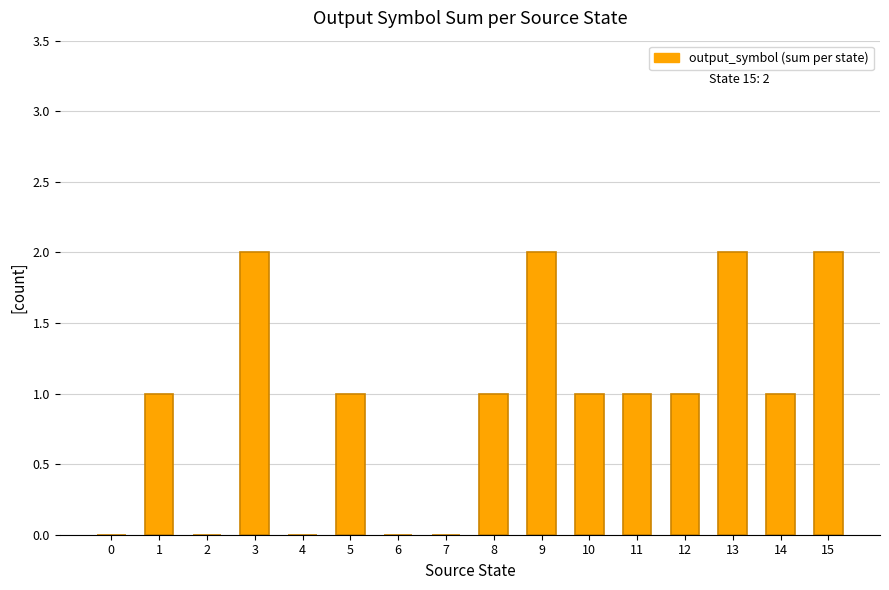

What is the sum of the values at 15 and 13?

4